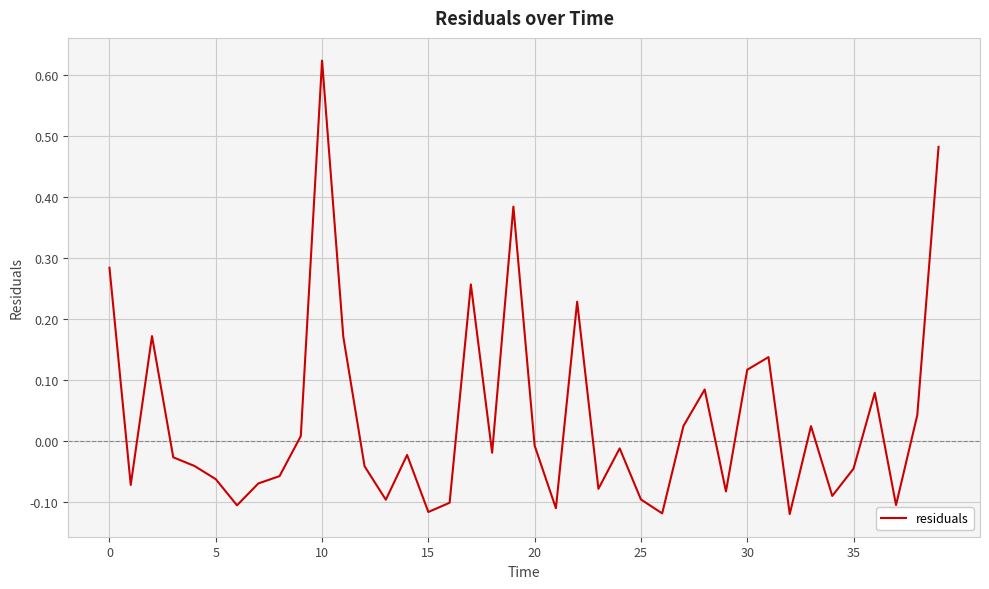

What is the label of the 27th point from the right?

13